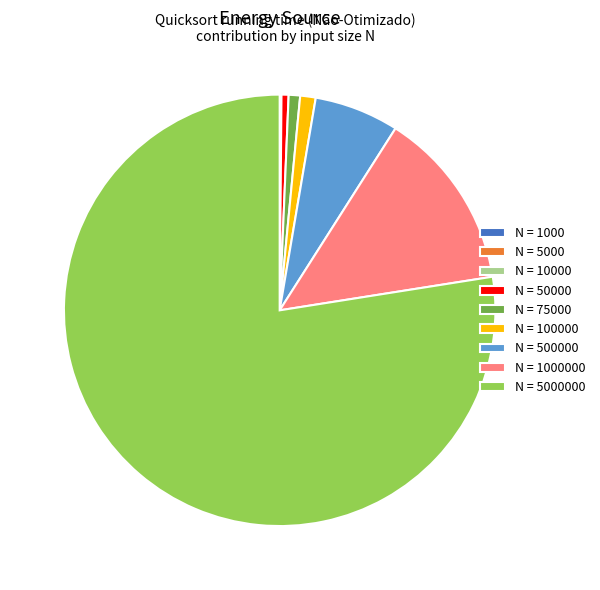

Is there any slice that represents more than half of the pie?

Yes